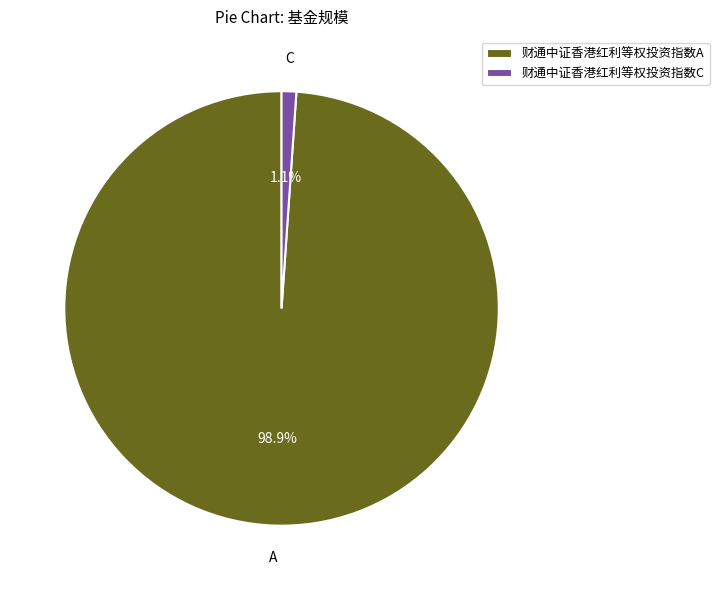

To the nearest percent, what is the combined percentage of 财通中证香港红利等权投资指数C and 财通中证香港红利等权投资指数A?

100%